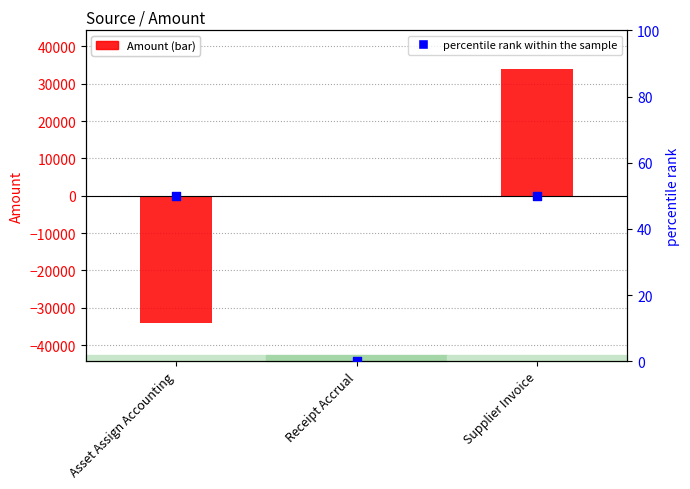

Which series has the largest total across all categories?

percentile rank within the sample